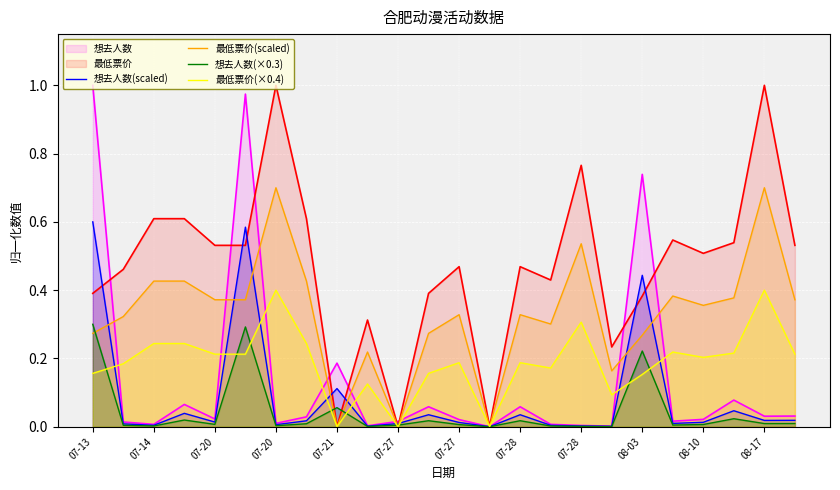

Which series has the largest total across all categories?

最低票价